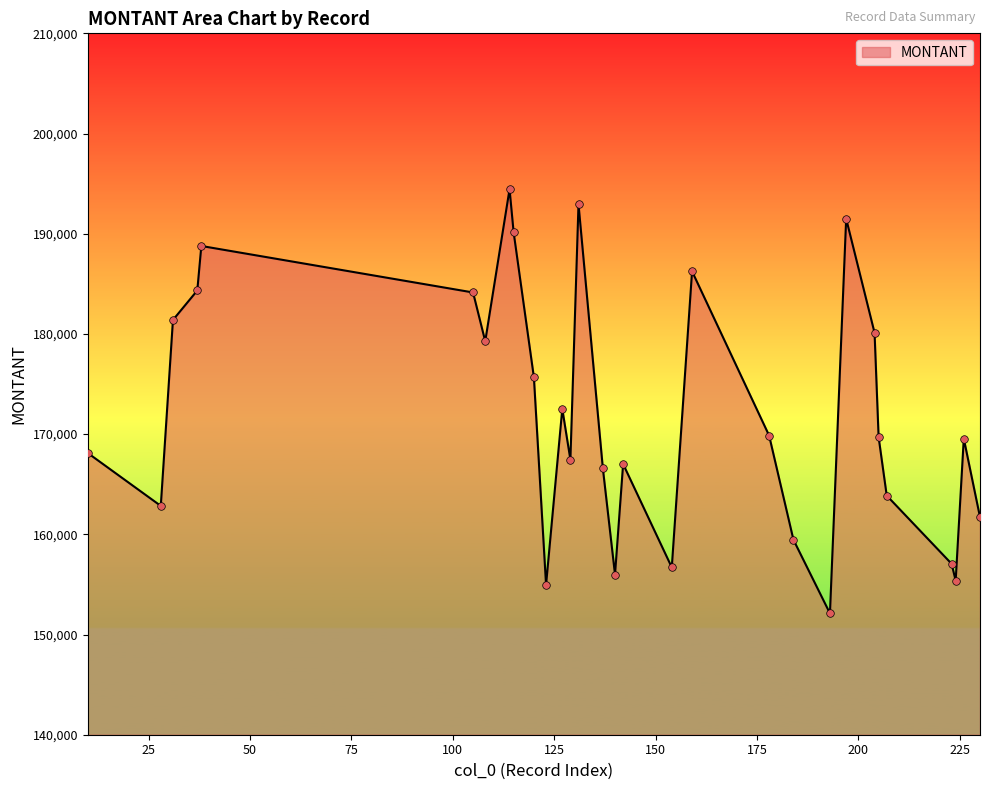

What is the smallest value displayed?

152109